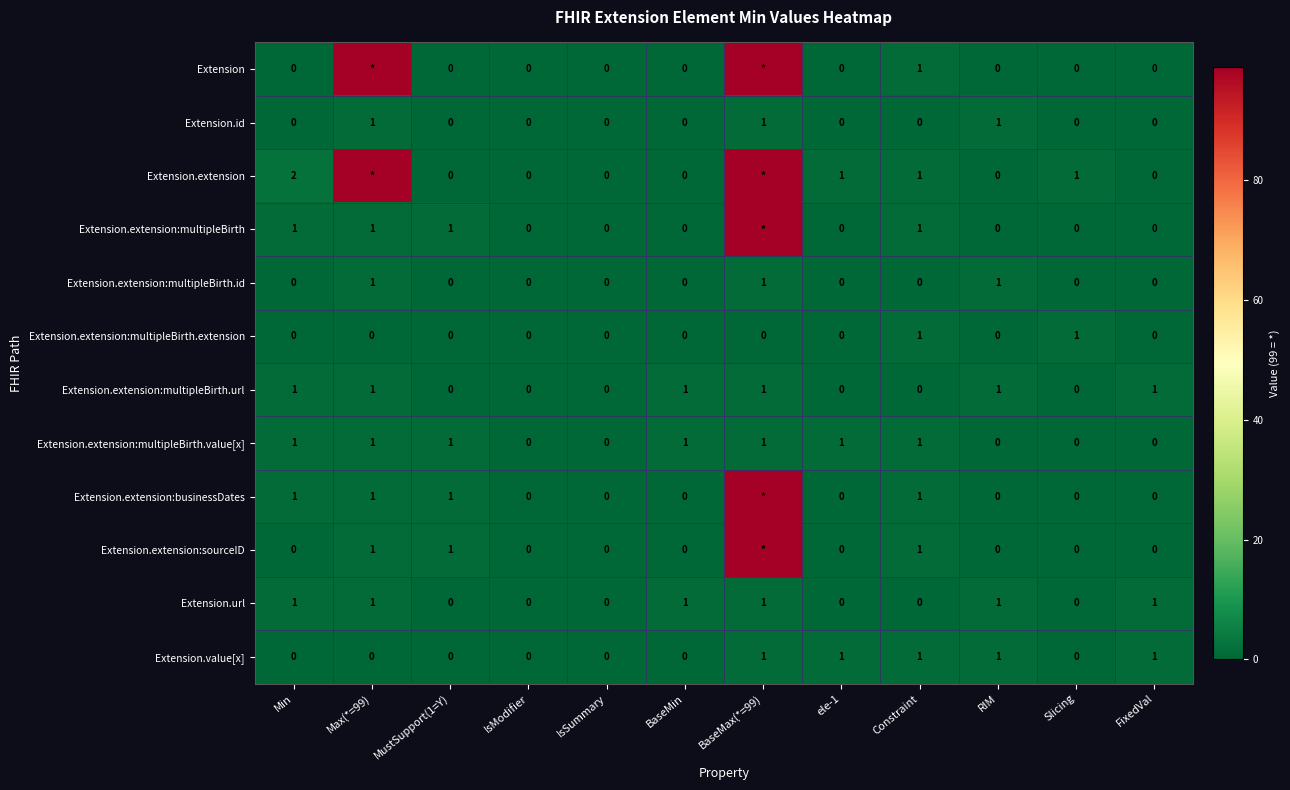

Count the number of categories in the chart.

12